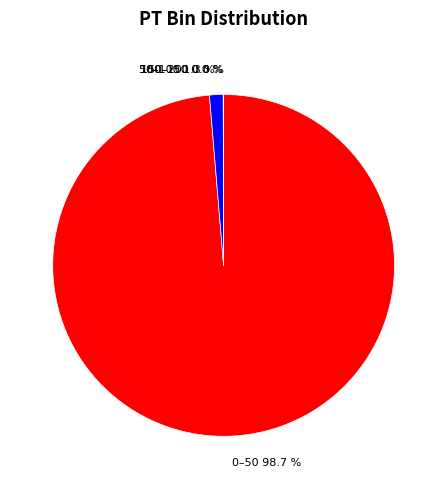

Is there any slice that represents more than half of the pie?

Yes